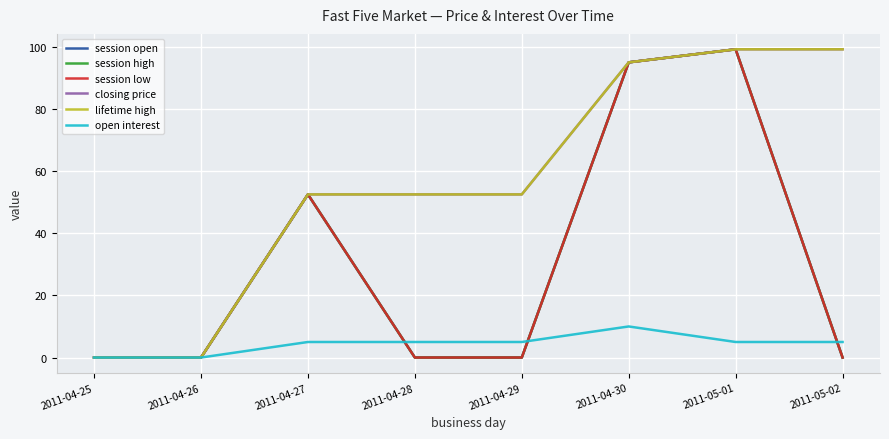

Which series changed the most between 2011-04-28 and 2011-05-01?

session open